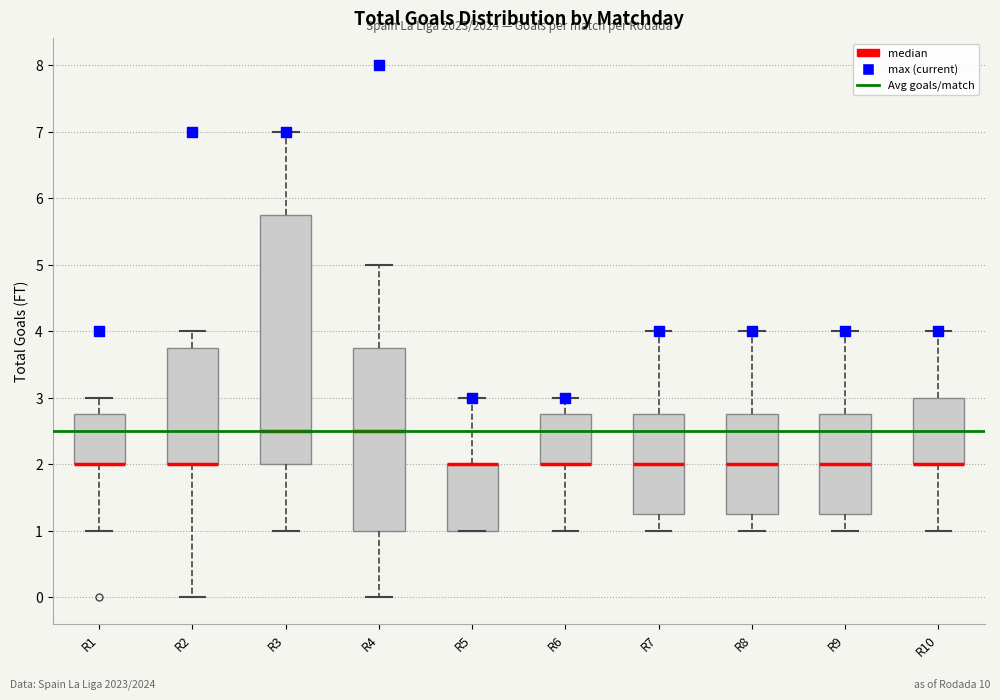

Where does the upper whisker of the box for R5 end on the y-axis? The values are not printed on the chart, so give them approximately, as read against the axis.

3.0